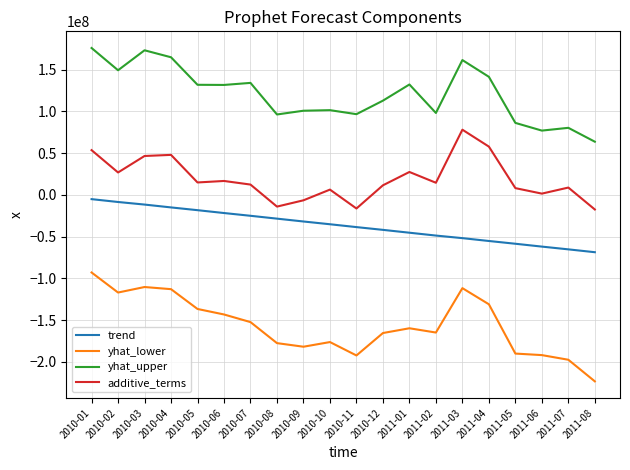

What is the spread (max minus min) of values at 2010-07?

286468319.0